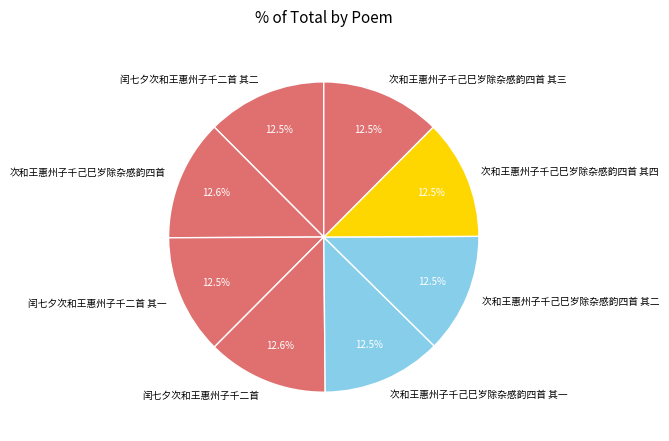

True or false: 闰七夕次和王惠州子千二首 accounts for 7% of the total.

False